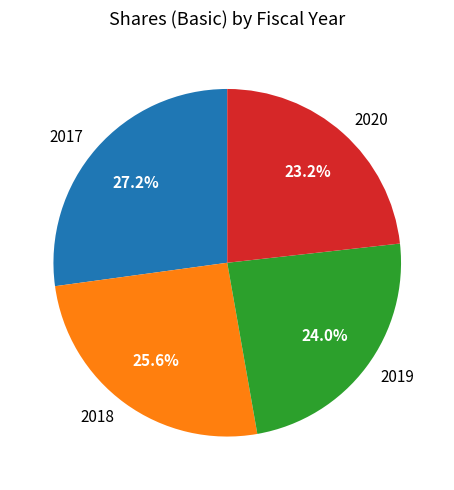

Rank the categories by value from lowest to highest.

2020, 2019, 2018, 2017